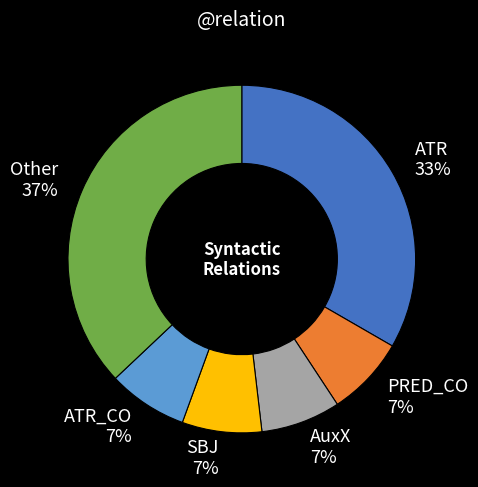

True or false: ATR accounts for 33% of the total.

True